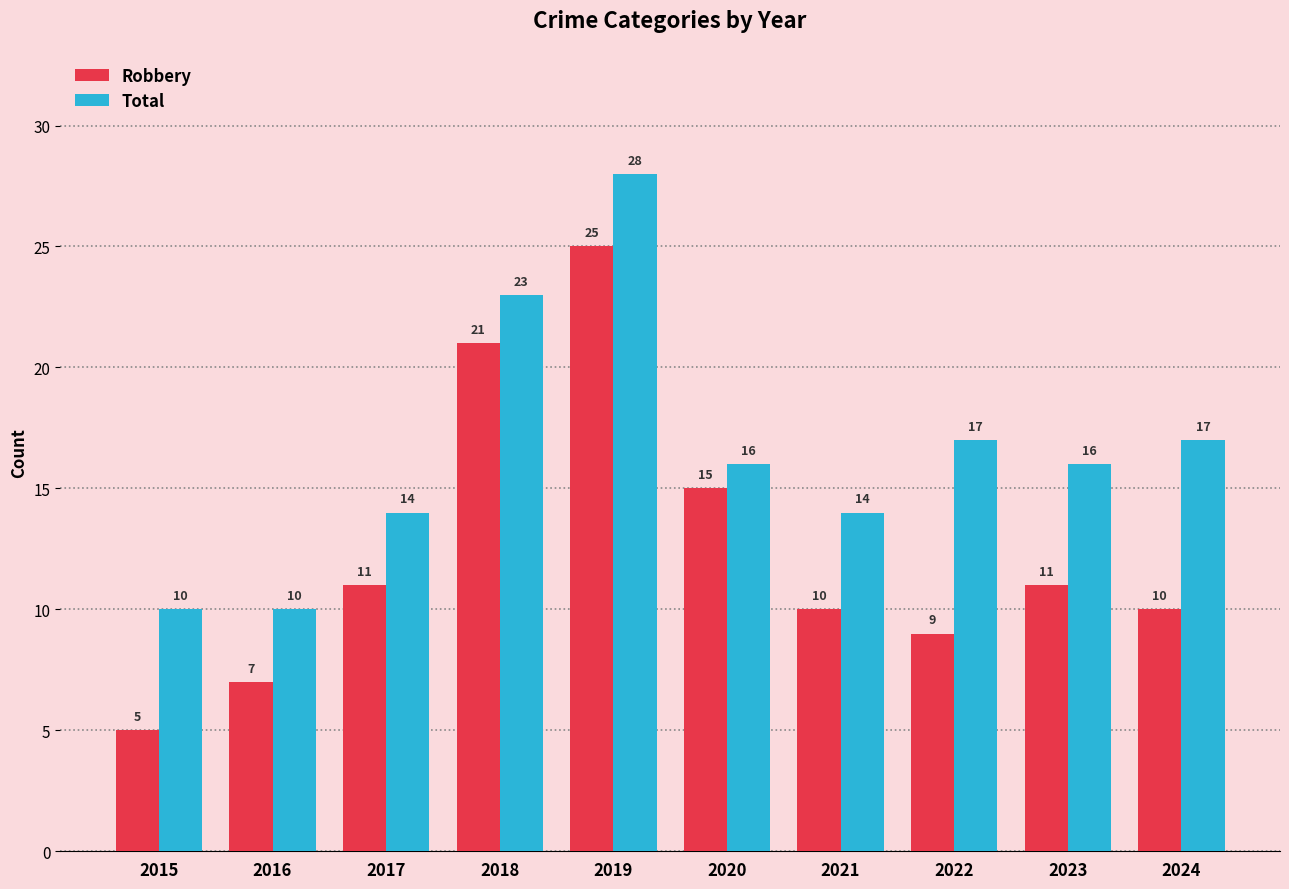

List the series in order of their overall mean, highest first.

Total, Robbery